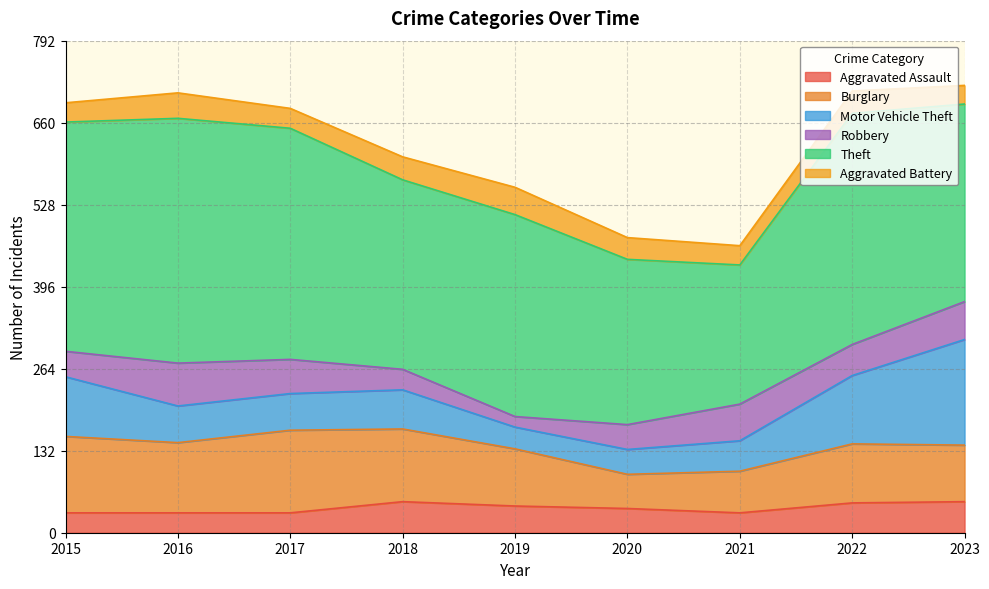

Does the chart display data point markers on the line(s)?

No